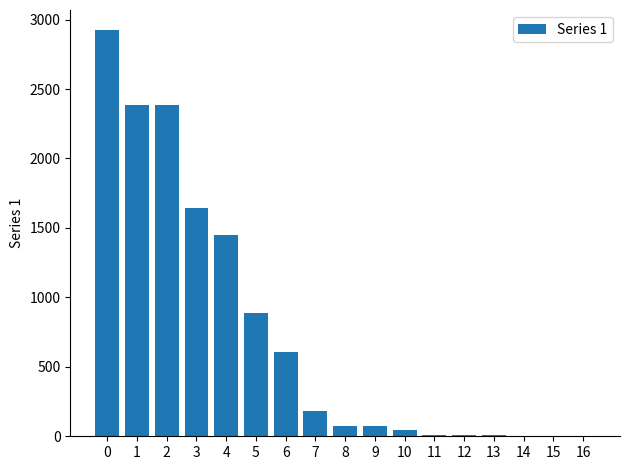

At which label is the value closest to 1462?

4